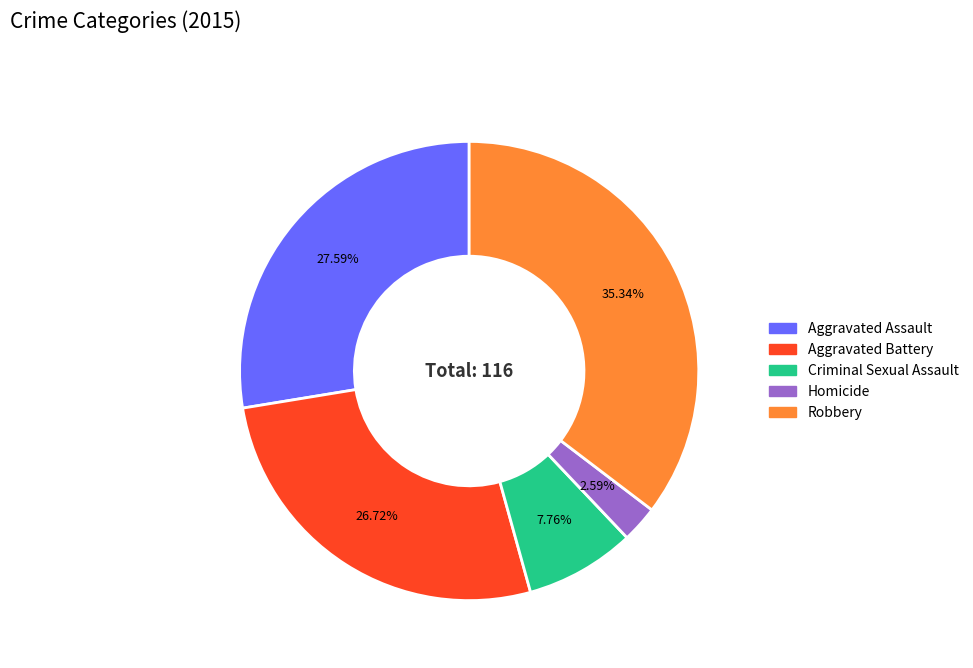

What portion of the pie excludes Robbery?

64.7%